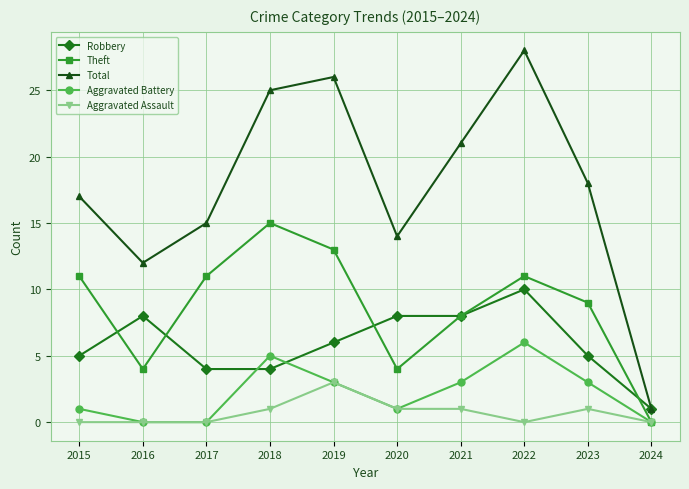

True or false: Aggravated Assault has a value of 0 at 2017.

True